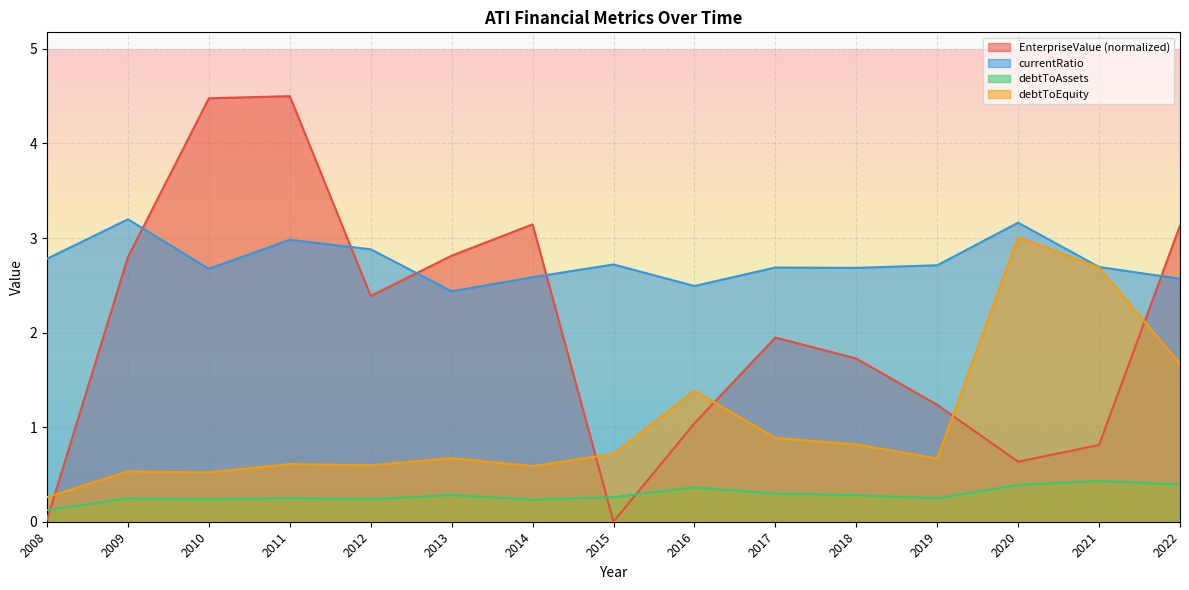

The EnterpriseValue series shows 0.8 at 2021. True or false?

True